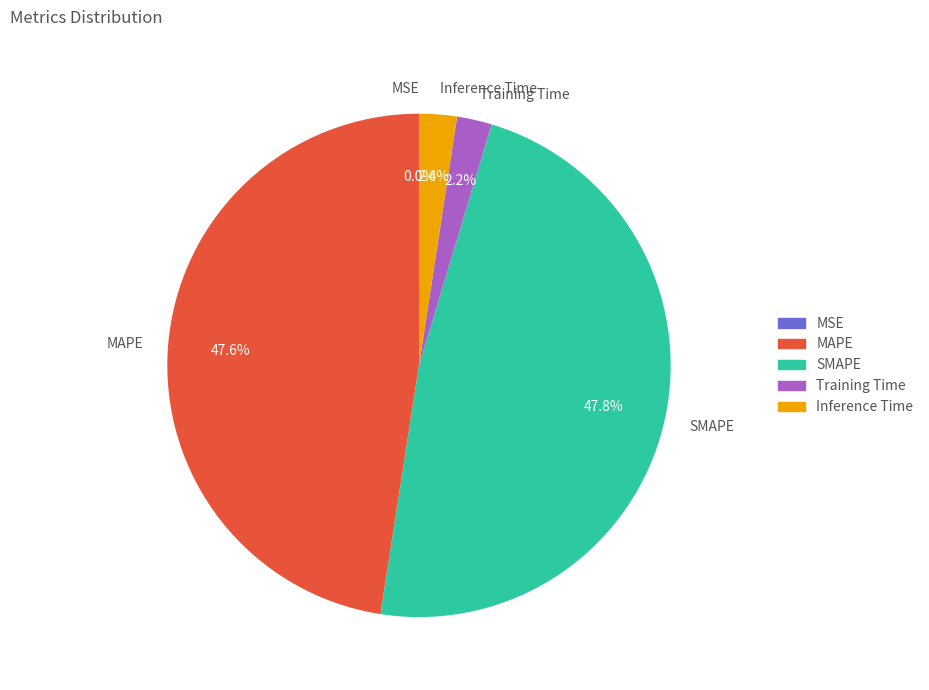

Which has a higher value, Training Time or SMAPE?

SMAPE